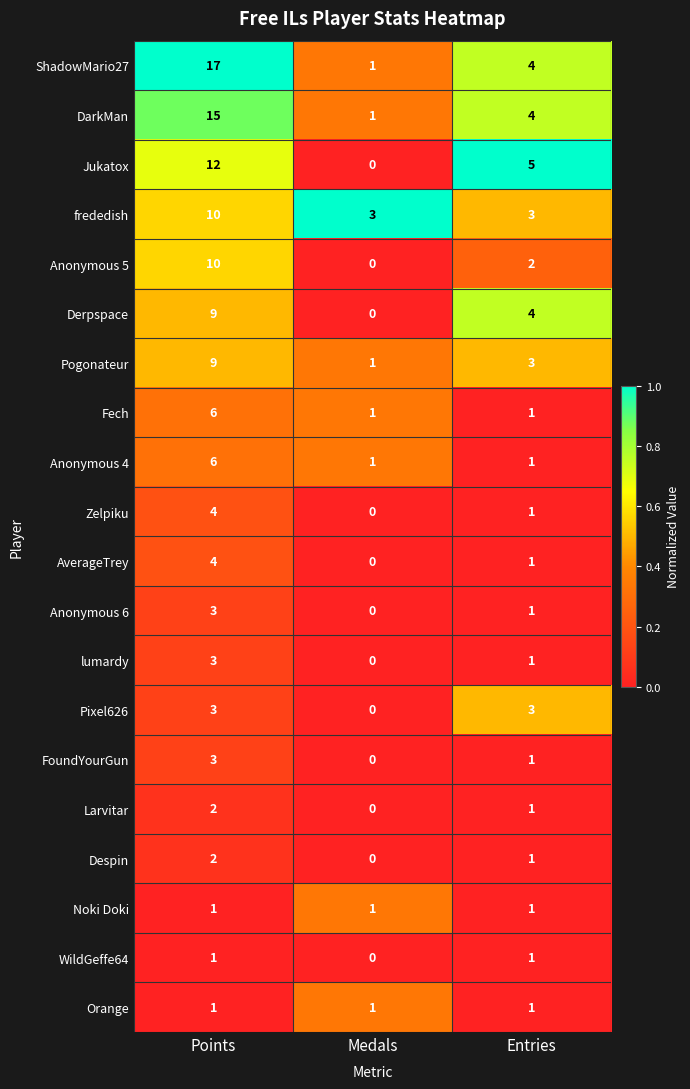

What is the difference between the highest and lowest values at Entries?

4